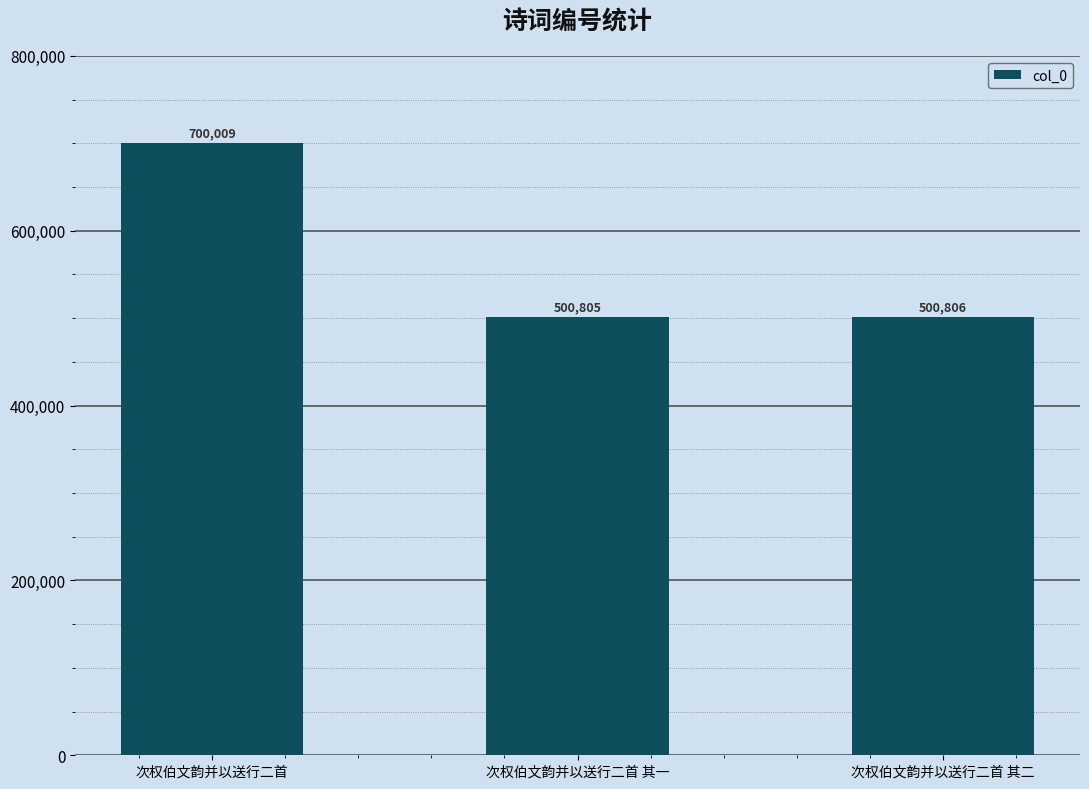

What position from the left is 次权伯文韵并以送行二首?

1